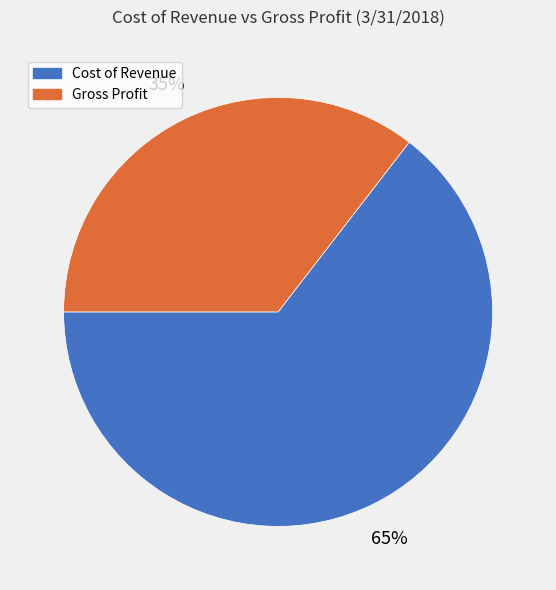

Is Cost of Revenue the majority of the pie?

Yes